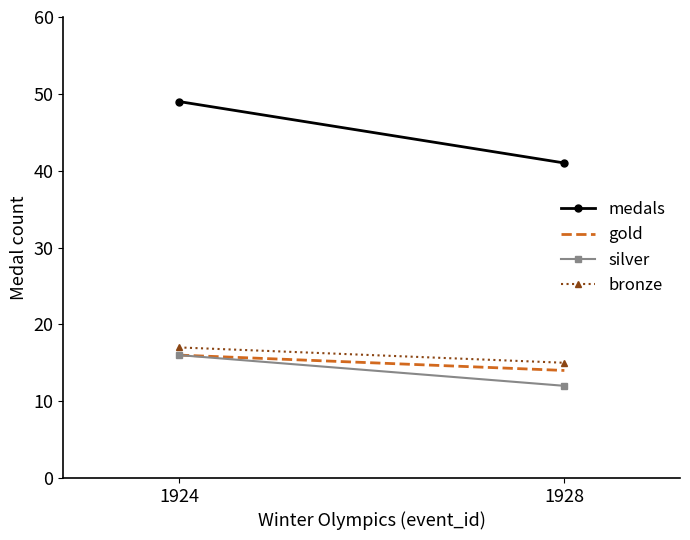

What is the value of the medals point at the 1st from the left?

49